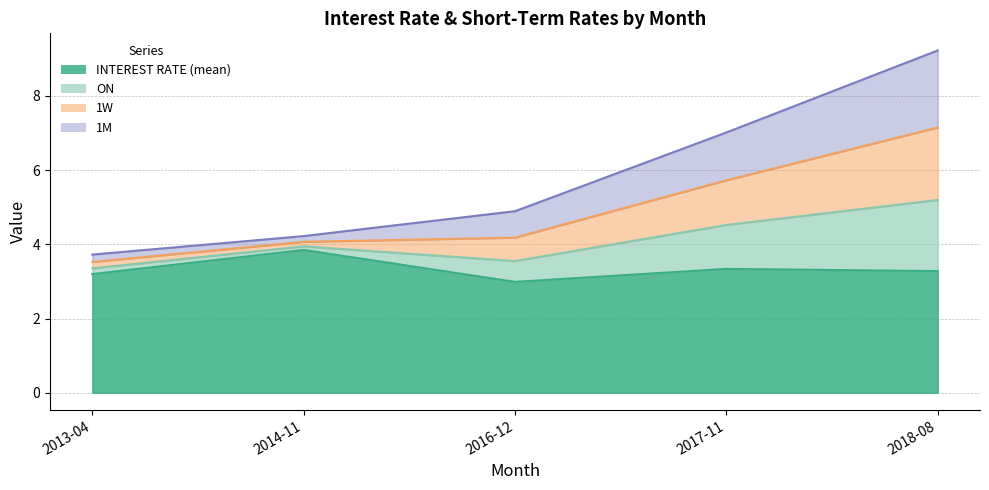

Does the chart display data point markers on the line(s)?

No